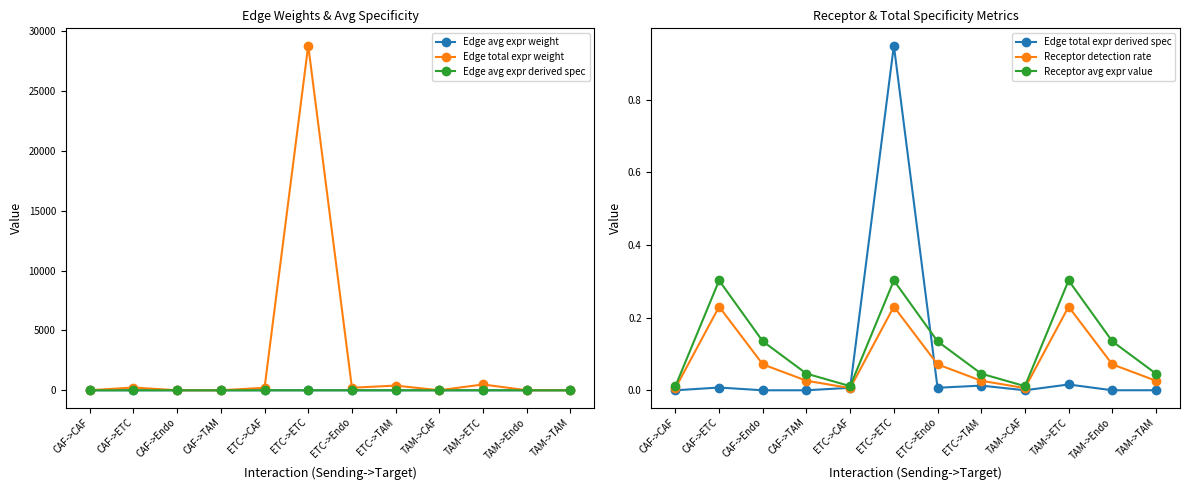

Reading left to right, extract all data points from this chart.

Edge avg expr weight: 0.0	0.0	0.0	0.0	0.0	0.0	0.0	0.0	0.0	0.0	0.0	0.0
Edge total expr weight: 1.7	232.4	1.7	3.2	211.5	28788.8	213.2	393.3	3.6	487.0	3.6	6.7
Edge avg expr derived spec: 0.0	0.0	0.0	0.0	0.0	0.5	0.2	0.1	0.0	0.1	0.0	0.0
Edge total expr derived spec: 0.0	0.0	0.0	0.0	0.0	0.9	0.0	0.0	0.0	0.0	0.0	0.0
Receptor detection rate: 0.0	0.2	0.1	0.0	0.0	0.2	0.1	0.0	0.0	0.2	0.1	0.0
Receptor avg expr value: 0.0	0.3	0.1	0.0	0.0	0.3	0.1	0.0	0.0	0.3	0.1	0.0